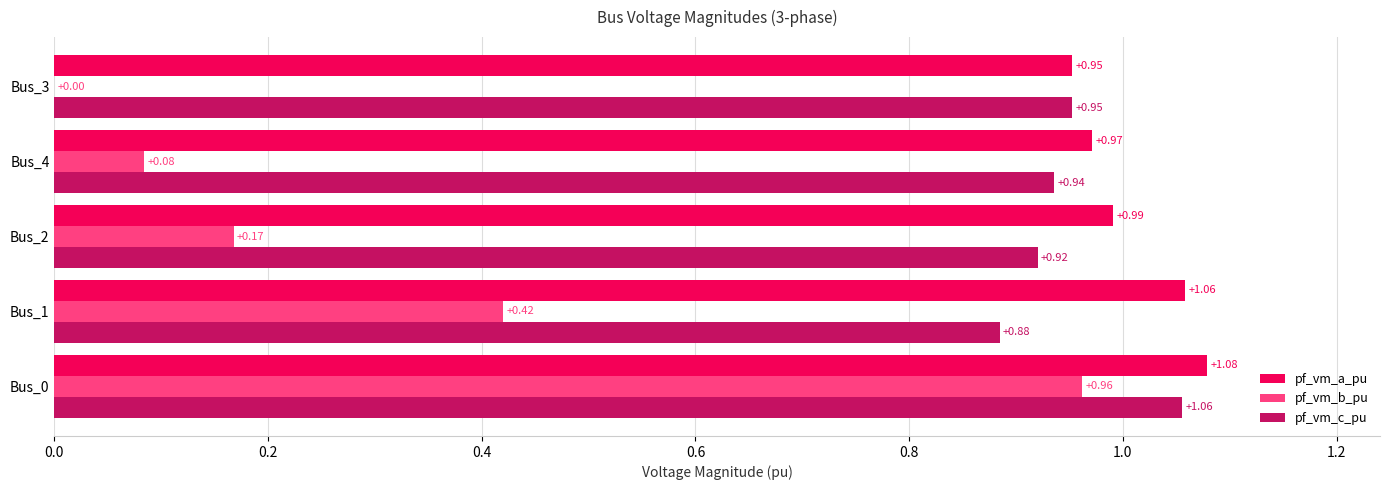

Which series changed the most between Bus_2 and Bus_4?

pf_vm_b_pu